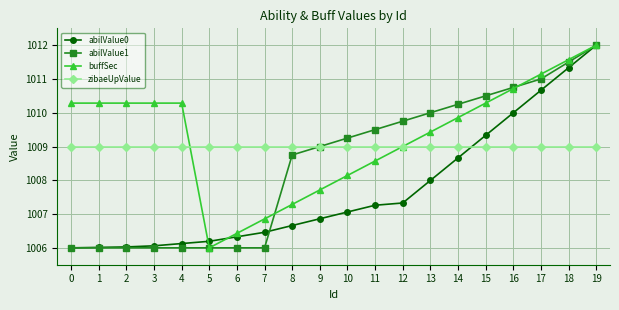

The value of buffSec at 12 is 1009.0. True or false?

True